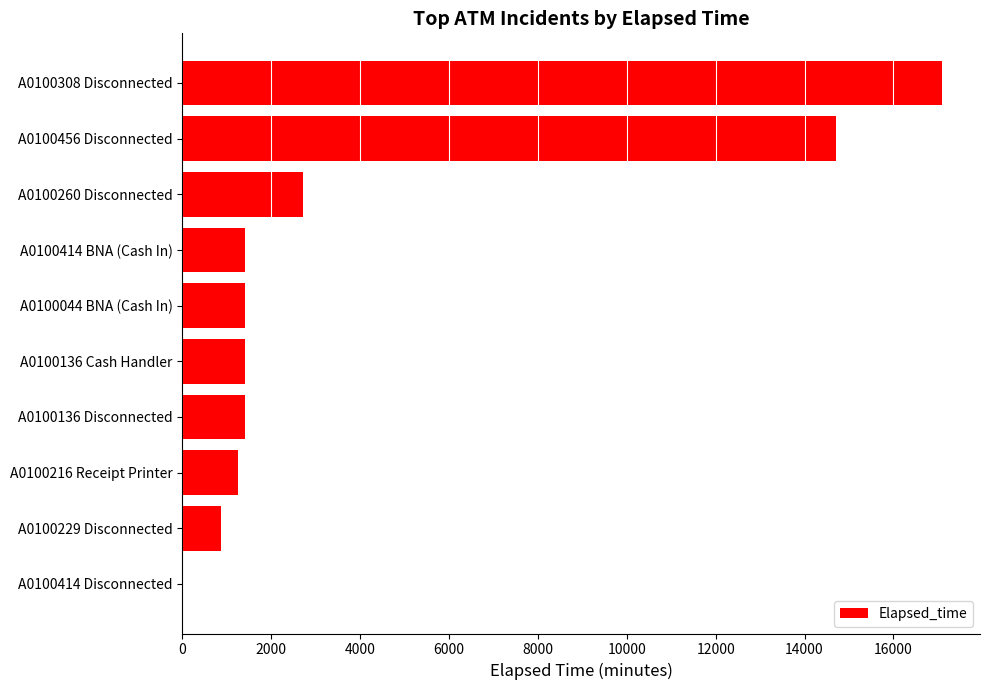

The value at A0100216 Receipt Printer is 1245. True or false?

True